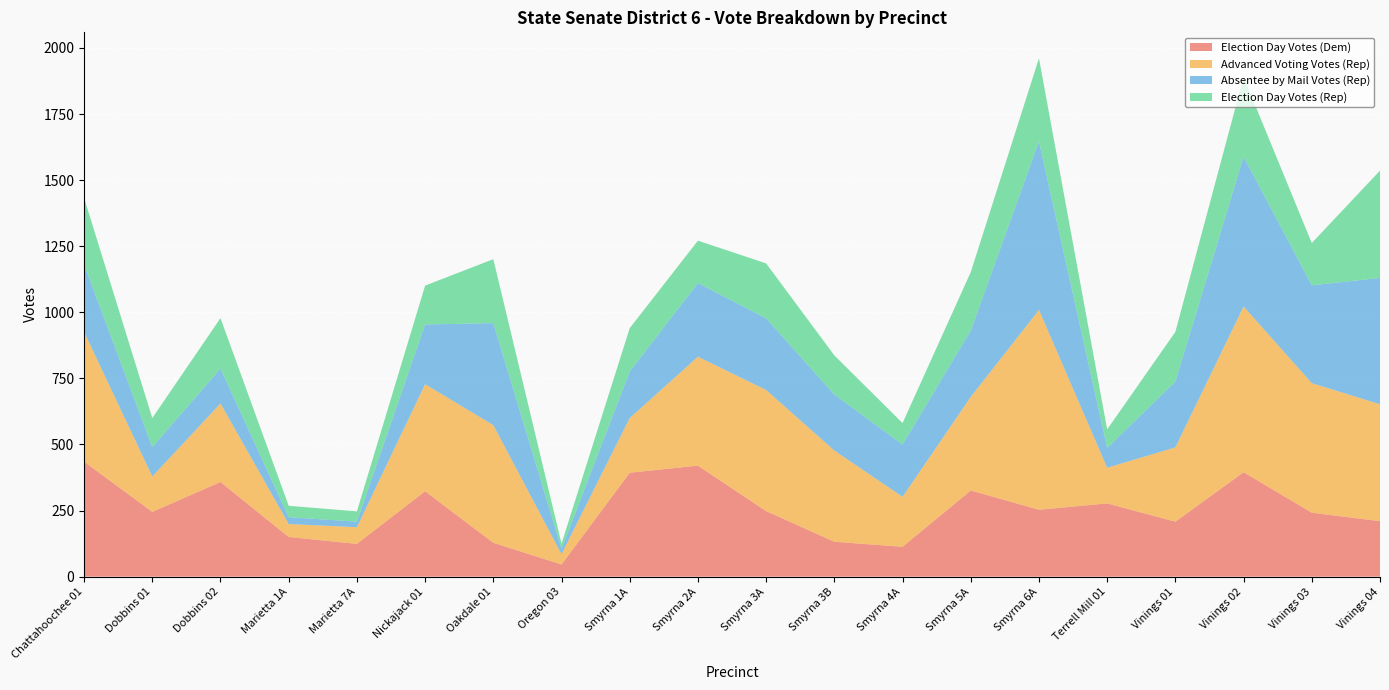

Reading right to left, list all the values displayed in this chart.

Election Day Votes (Dem): Vinings 04=210	Vinings 03=242	Vinings 02=395	Vinings 01=208	Terrell Mill 01=277	Smyrna 6A=253	Smyrna 5A=326	Smyrna 4A=113	Smyrna 3B=132	Smyrna 3A=248	Smyrna 2A=420	Smyrna 1A=393	Oregon 03=46	Oakdale 01=128	Nickajack 01=323	Marietta 7A=124	Marietta 1A=150	Dobbins 02=358	Dobbins 01=245	Chattahoochee 01=435
Advanced Voting Votes (Rep): Vinings 04=442	Vinings 03=490	Vinings 02=627	Vinings 01=281	Terrell Mill 01=135	Smyrna 6A=756	Smyrna 5A=354	Smyrna 4A=189	Smyrna 3B=345	Smyrna 3A=458	Smyrna 2A=412	Smyrna 1A=207	Oregon 03=39	Oakdale 01=445	Nickajack 01=405	Marietta 7A=63	Marietta 1A=49	Dobbins 02=297	Dobbins 01=134	Chattahoochee 01=491
Absentee by Mail Votes (Rep): Vinings 04=478	Vinings 03=370	Vinings 02=567	Vinings 01=249	Terrell Mill 01=75	Smyrna 6A=638	Smyrna 5A=251	Smyrna 4A=198	Smyrna 3B=212	Smyrna 3A=271	Smyrna 2A=279	Smyrna 1A=176	Oregon 03=20	Oakdale 01=386	Nickajack 01=226	Marietta 7A=21	Marietta 1A=26	Dobbins 02=132	Dobbins 01=111	Chattahoochee 01=255
Election Day Votes (Rep): Vinings 04=406	Vinings 03=160	Vinings 02=301	Vinings 01=188	Terrell Mill 01=70	Smyrna 6A=314	Smyrna 5A=221	Smyrna 4A=81	Smyrna 3B=148	Smyrna 3A=208	Smyrna 2A=160	Smyrna 1A=164	Oregon 03=20	Oakdale 01=242	Nickajack 01=147	Marietta 7A=39	Marietta 1A=43	Dobbins 02=191	Dobbins 01=110	Chattahoochee 01=252